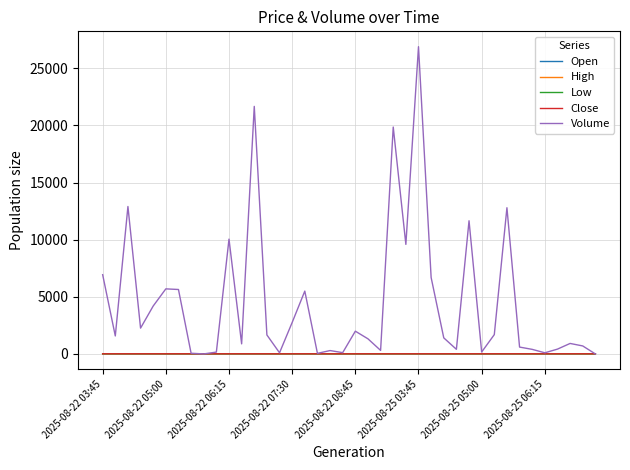

What is the average value of the Low series?

13.8